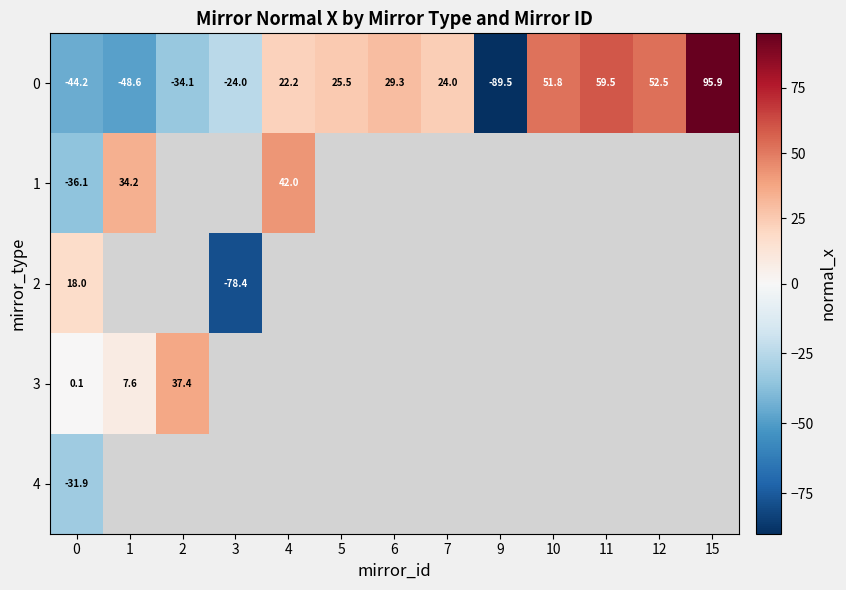

What is the difference between the maximum and minimum values in the 0 series?

185.4